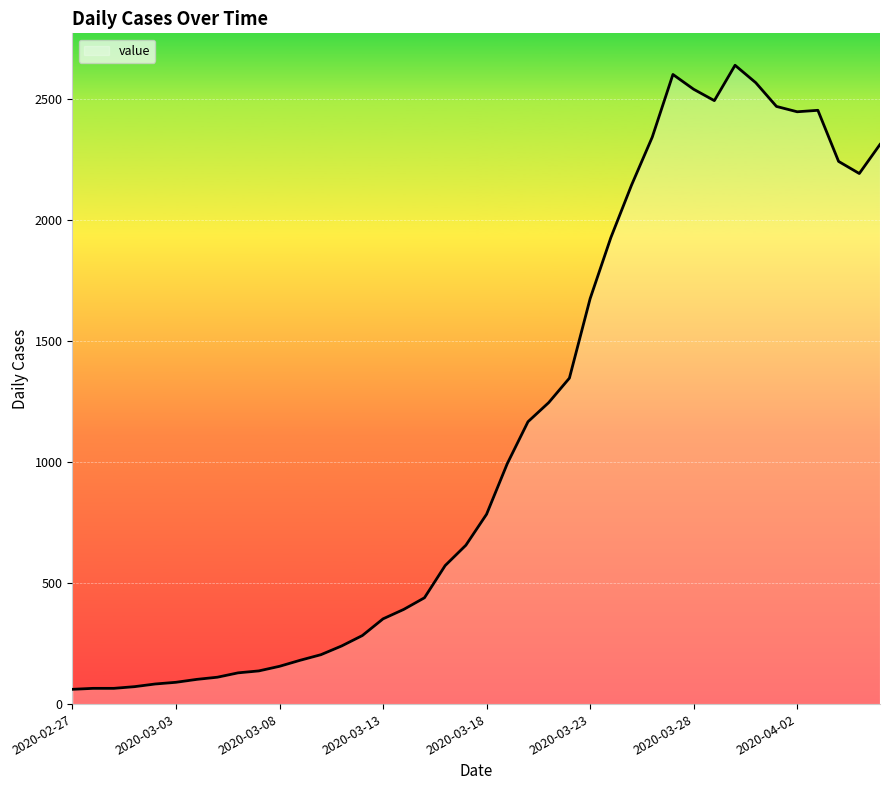

What is the average value?

1124